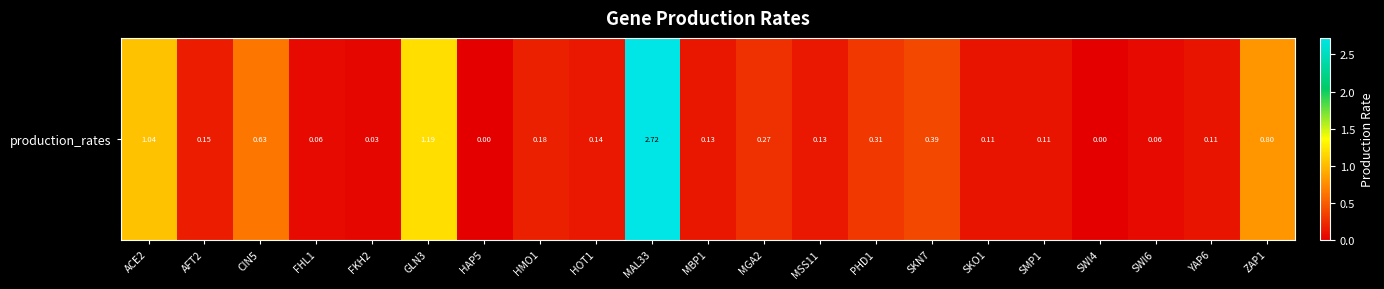

What is the change in value from FKH2 to SMP1?

+0.1